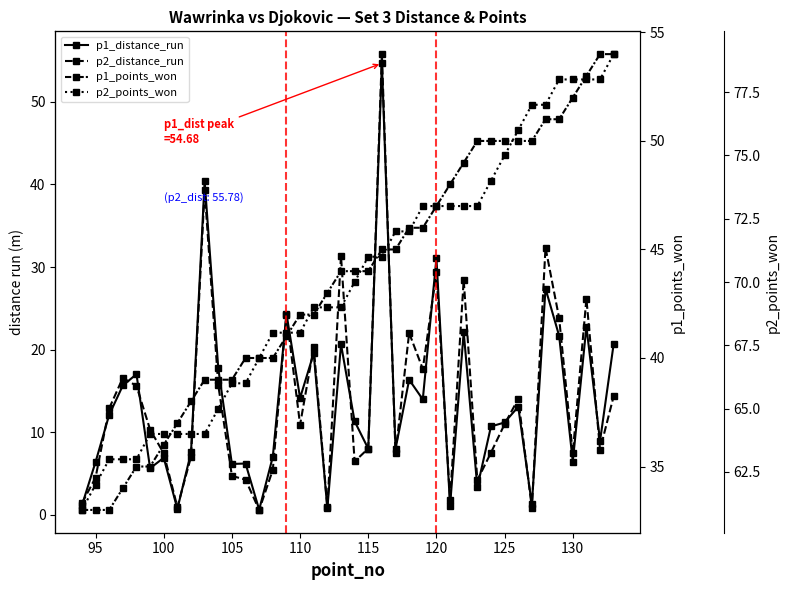

What is the average value of the p1_points_won series?

43.5